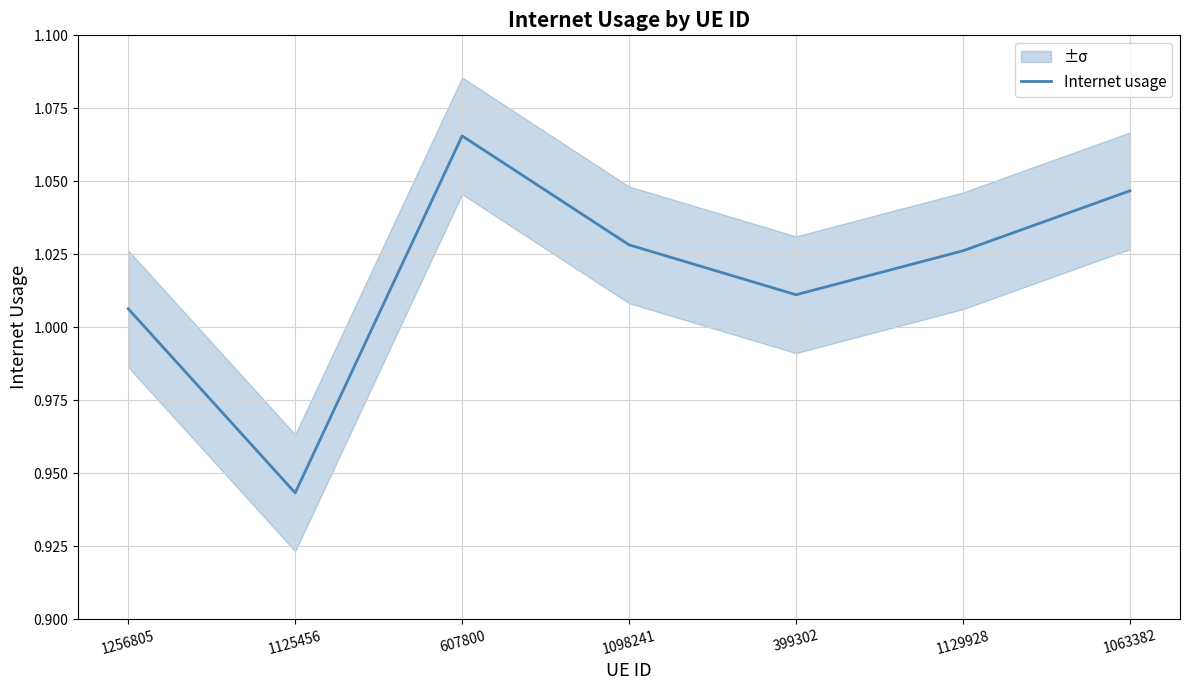

Reading right to left, what are all the values shown in this chart?

1.0	1.0	1.0	1.0	1.1	0.9	1.0